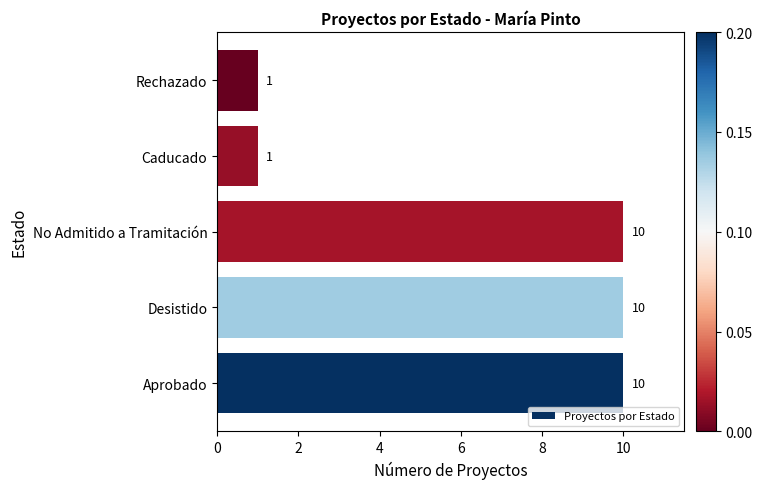

How many bars are there in total?

5